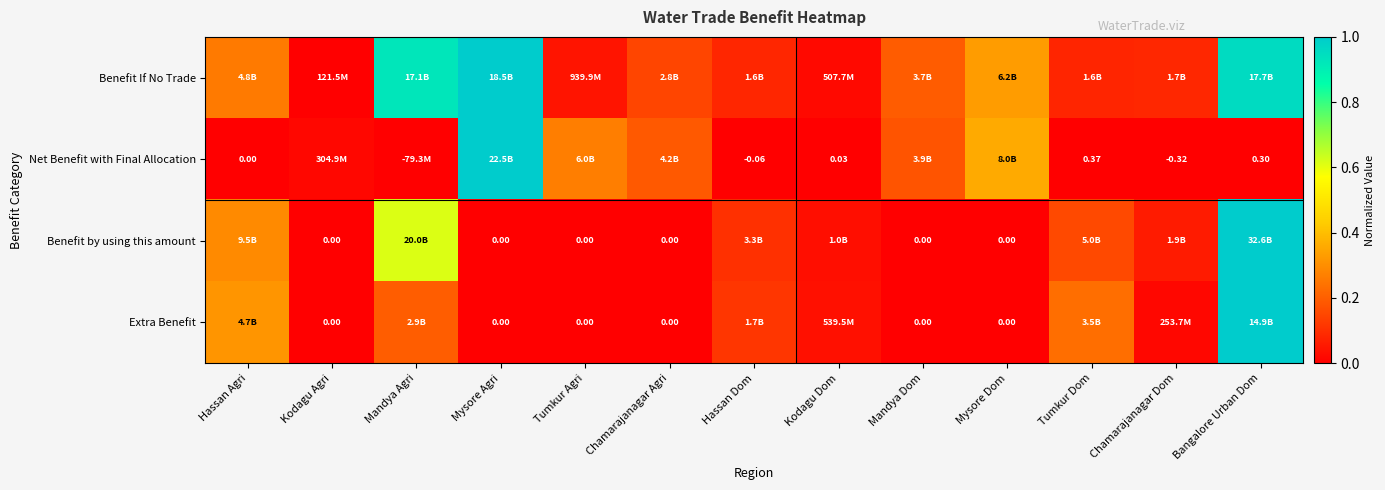

The value of Benefit by using this amount at Kodagu Dom is 0.0. True or false?

False